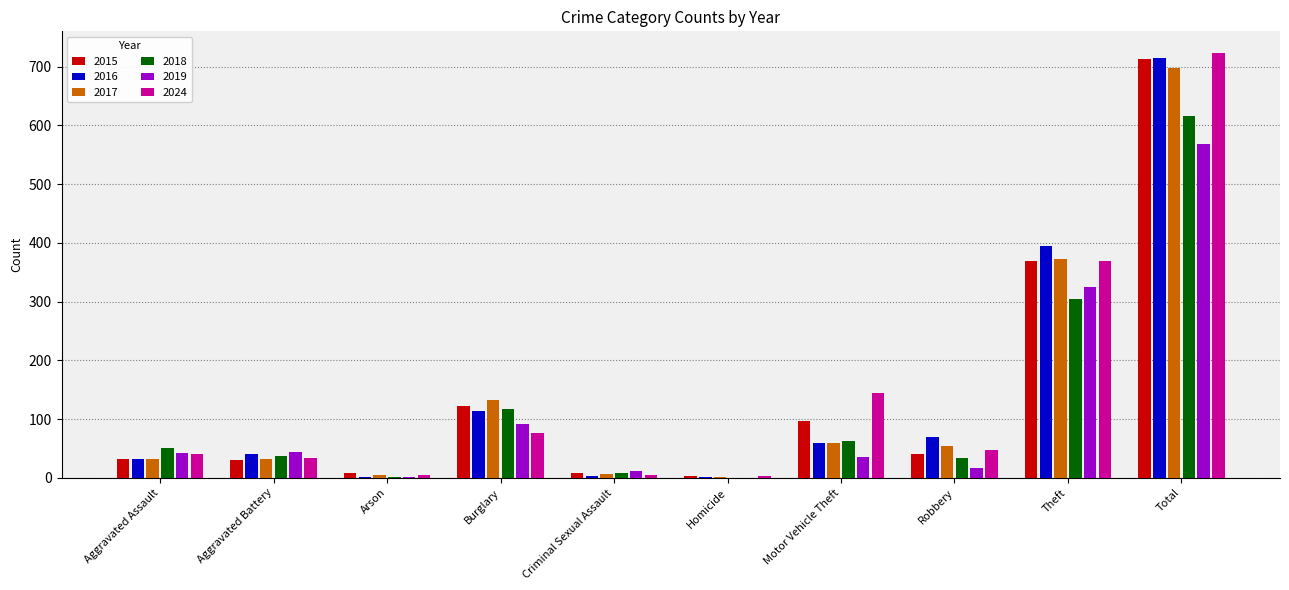

At which category is the sum across all series the highest?

Total